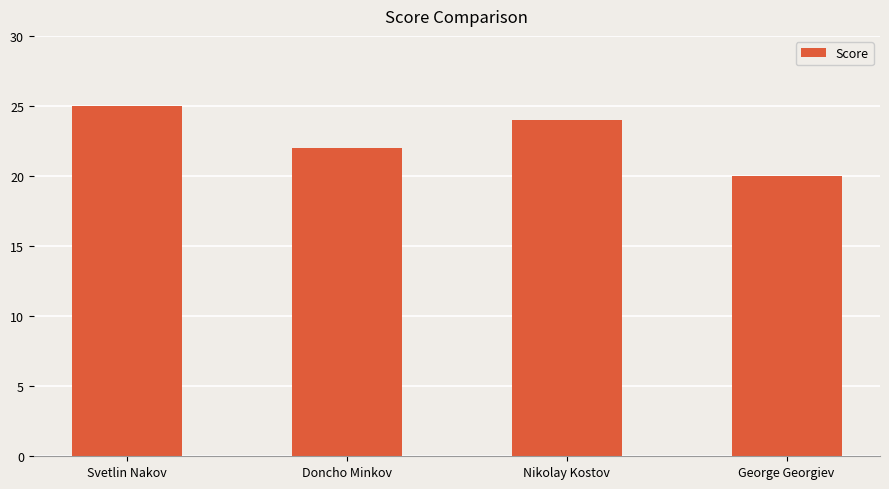

What is the change in value from Svetlin Nakov to Nikolay Kostov?

-1